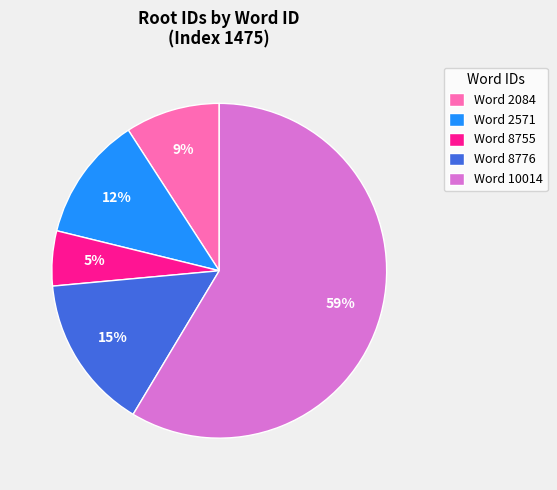

To the nearest percent, what is the average slice percentage?

20%